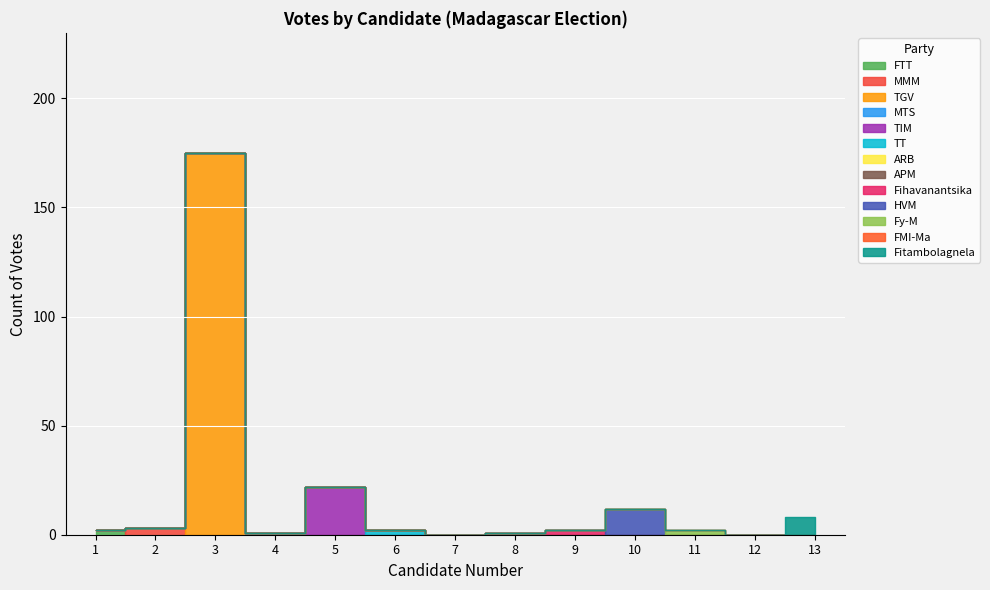

Which has a higher value, 5 or 3?

3